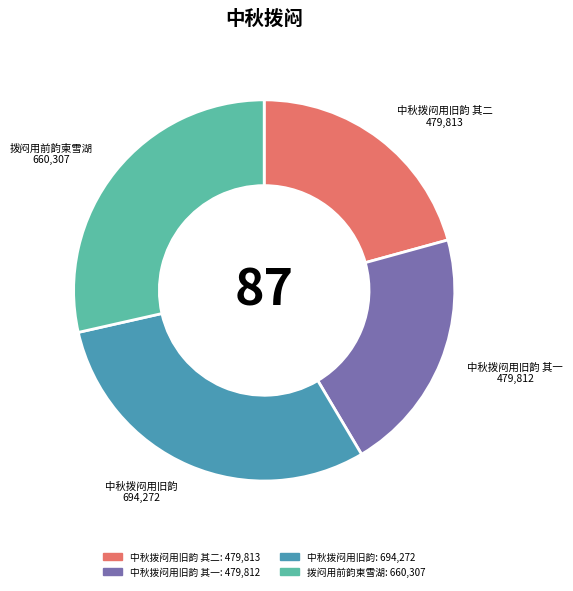

True or false: 中秋拨闷用旧韵 accounts for 30% of the total.

True